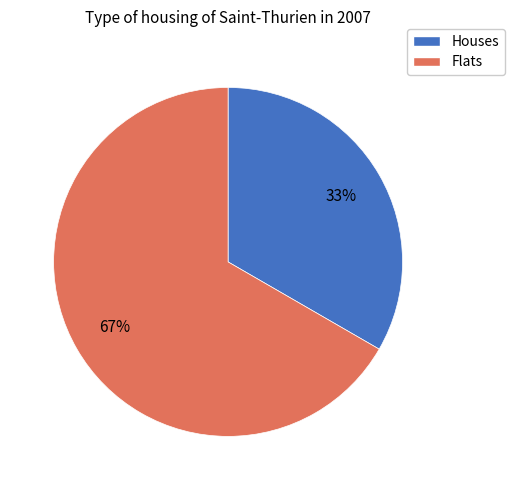

To the nearest percent, what is the average slice percentage?

50%